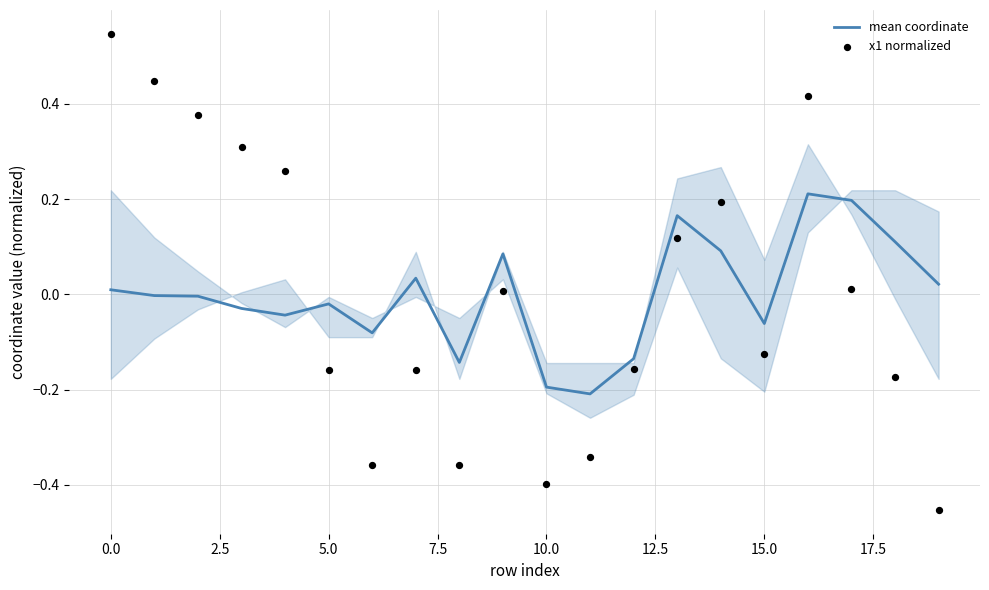

Is the value of mean coordinate at 17.5 greater than the value of x1 normalized at 11?

Yes